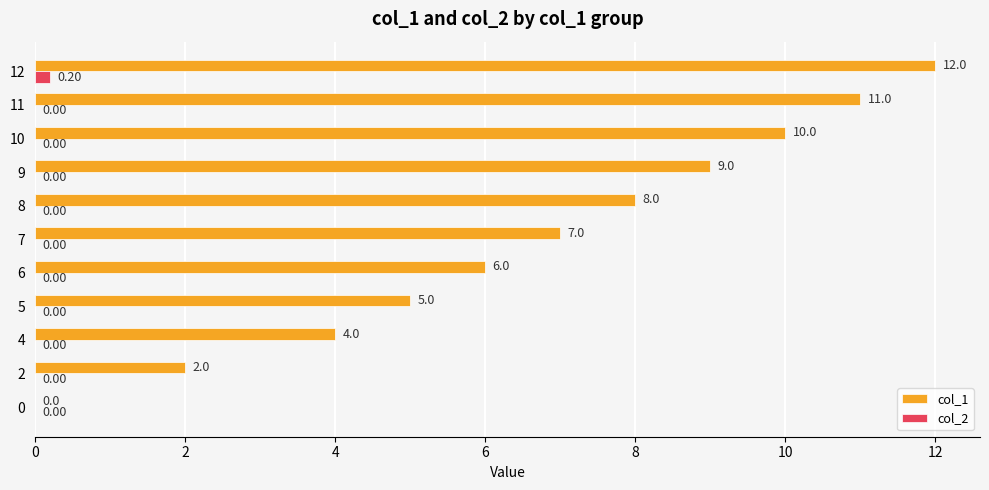

How many positive values does the col_2 series have?

1